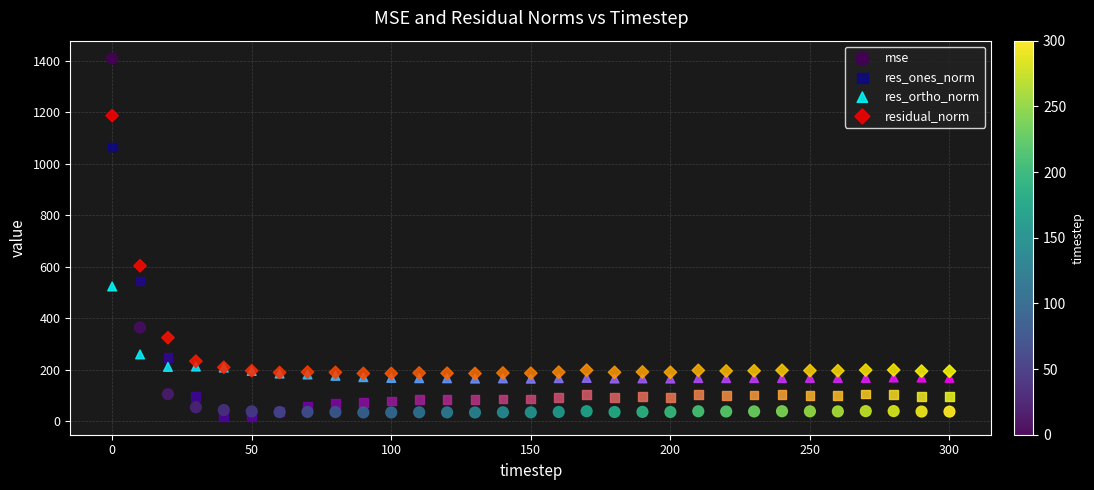

Across all series, what Y value is closest to 712?

603.8